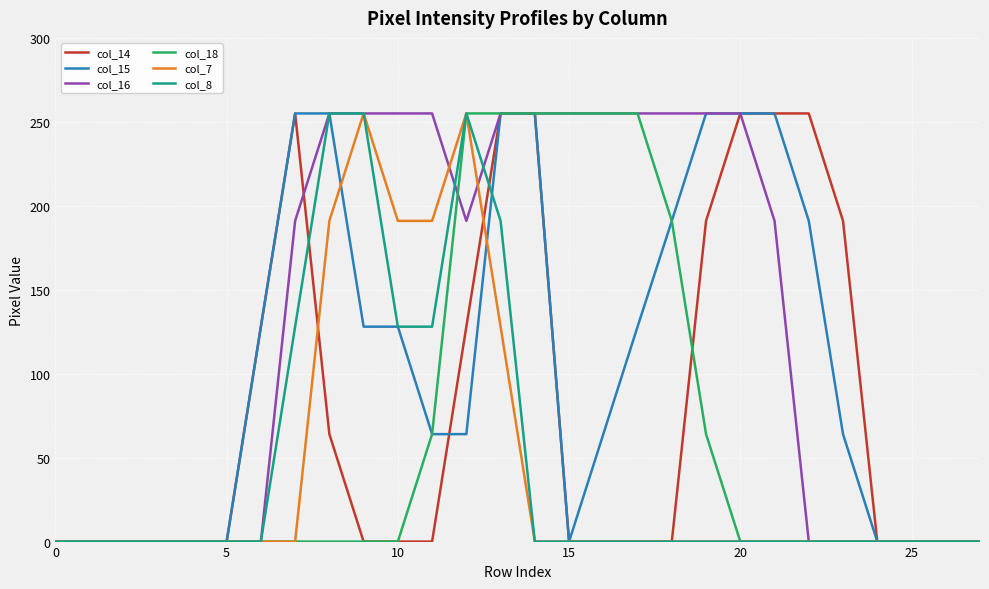

True or false: col_8 has a value of 0 at 25.

True